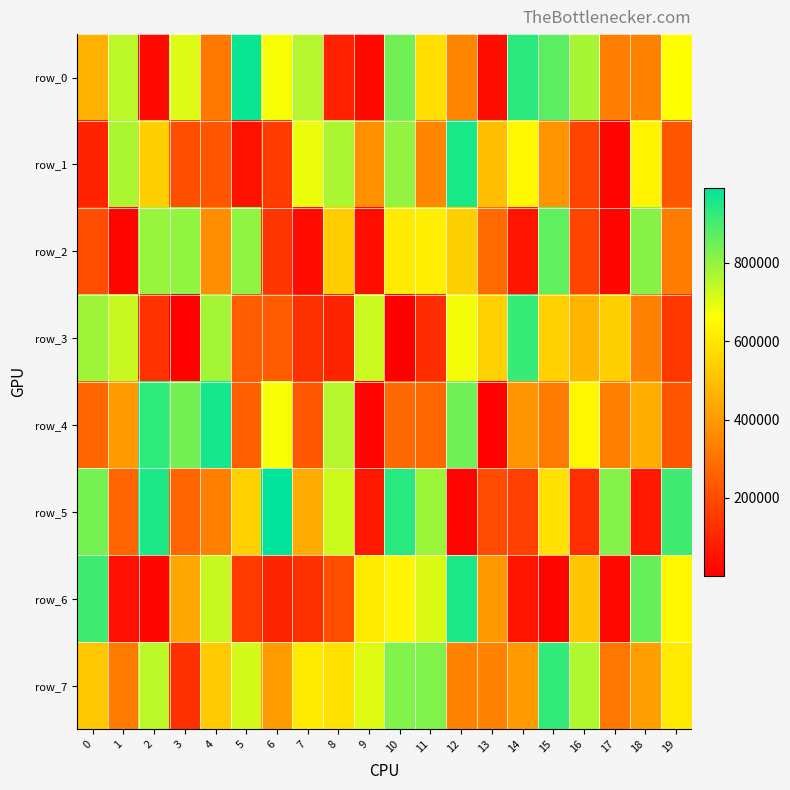

Rank the series at 11 from lowest to highest value.

row_3, row_4, row_1, row_0, row_2, row_6, row_5, row_7